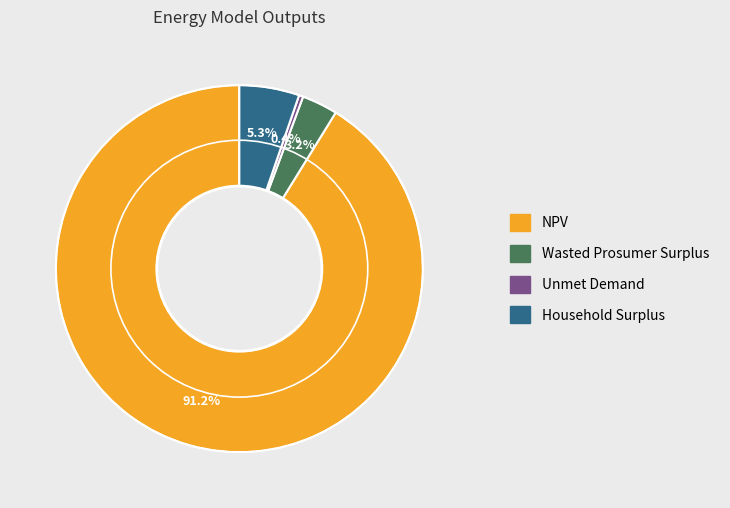

To the nearest percent, what is the difference between the NPV and Unmet Demand slice percentages?

91%